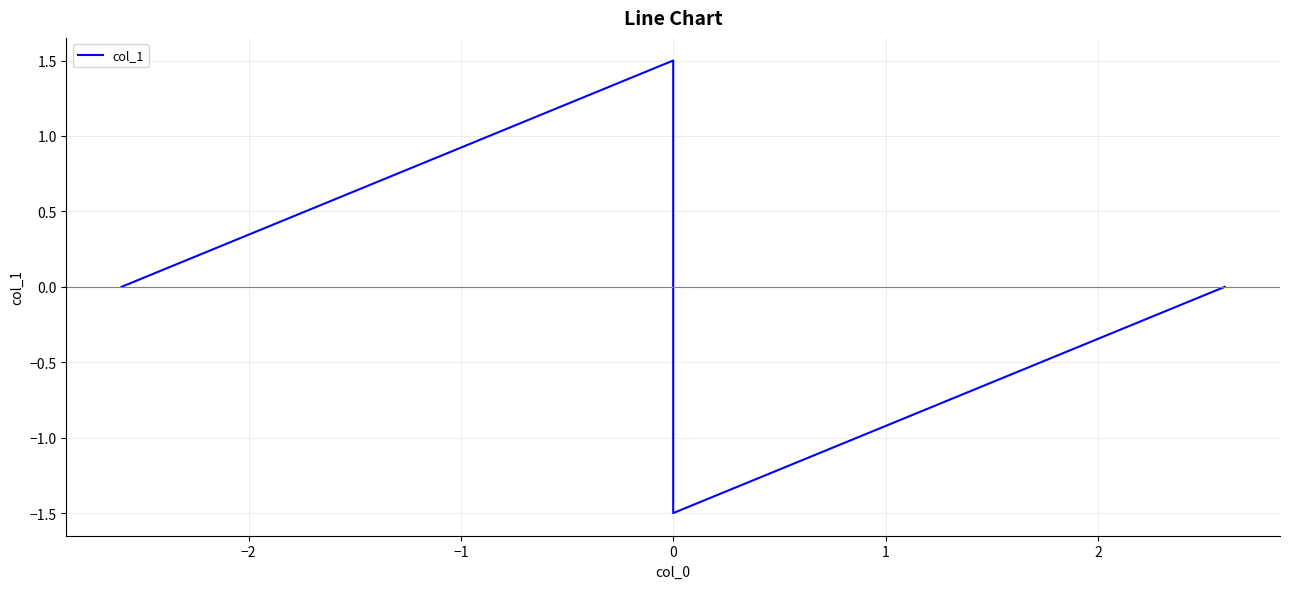

Count the number of data series in this chart.

1